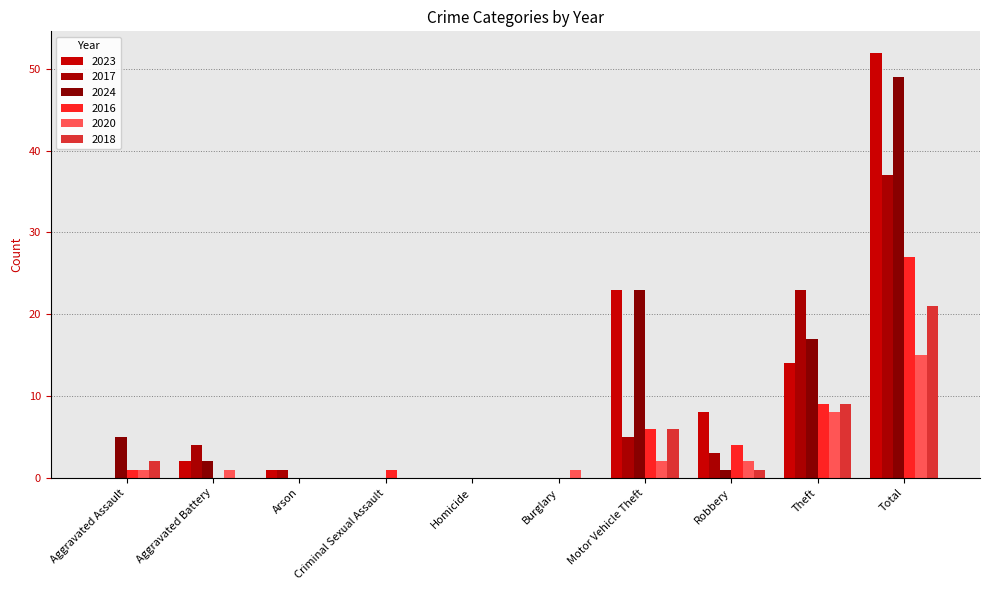

What are all the series names shown in the legend?

2023, 2017, 2024, 2016, 2020, 2018